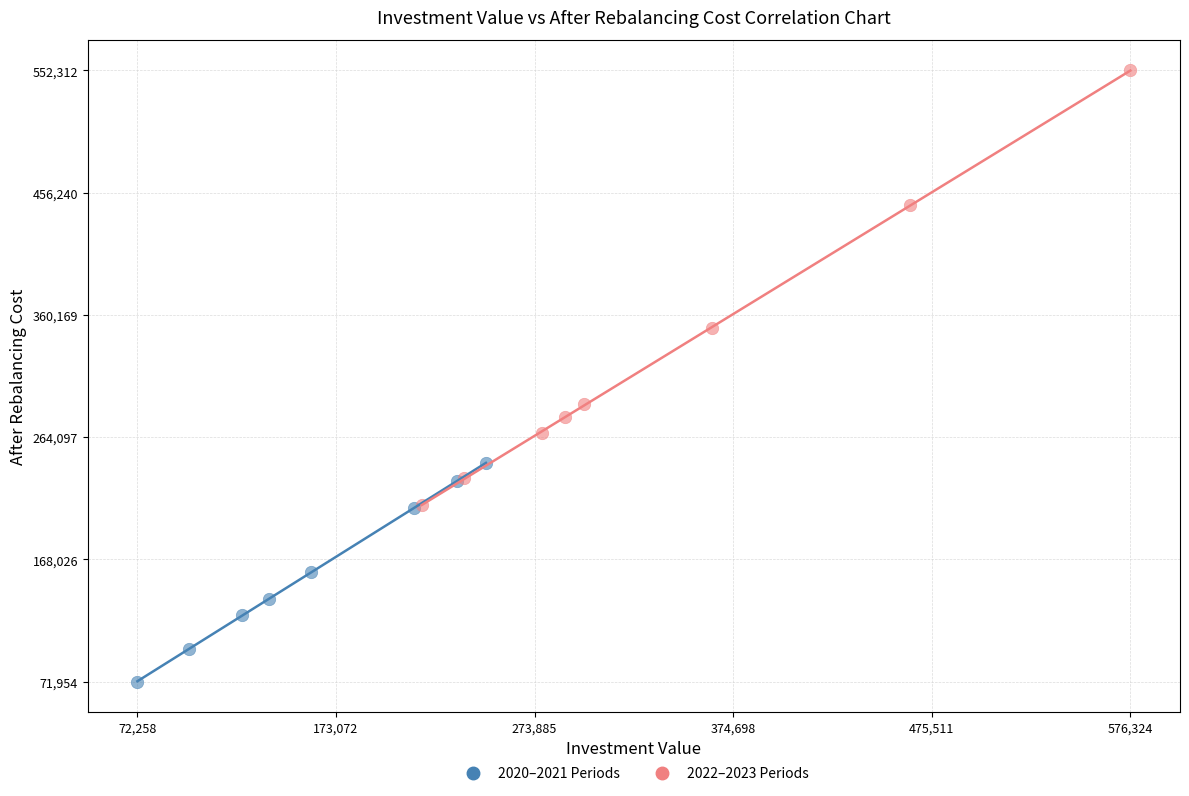

Which series reaches the maximum Y coordinate?

2022–2023 Periods